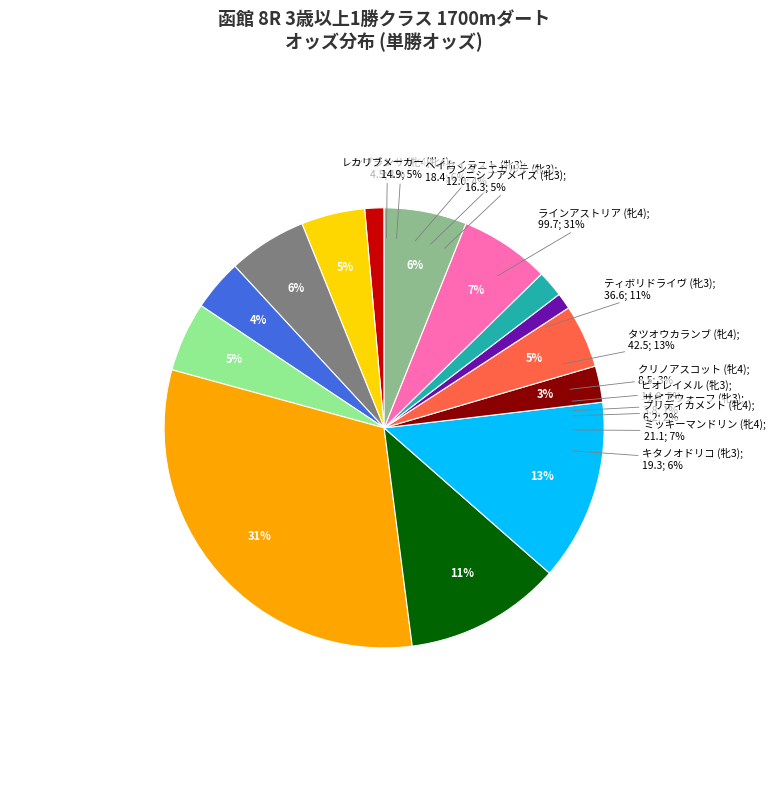

True or false: ラインアストリア (牝4) accounts for 31% of the total.

True